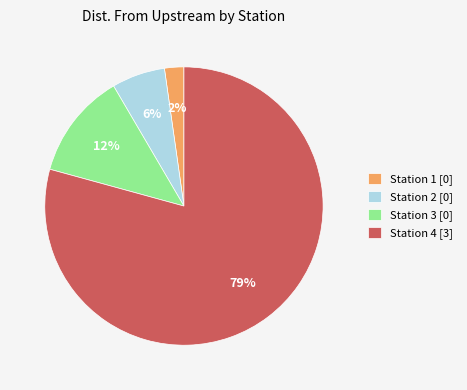

Between Station 1 [0] and Station 3 [0], which is larger?

Station 3 [0]